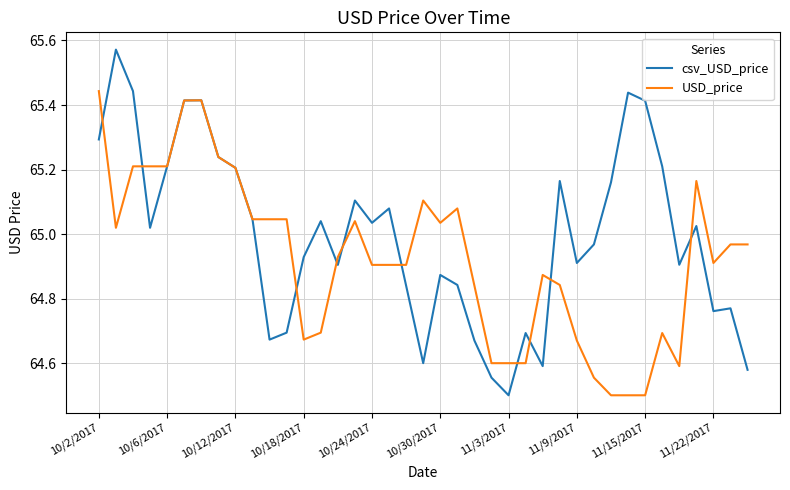

List the series in order of their overall mean, highest first.

csv_USD_price, USD_price